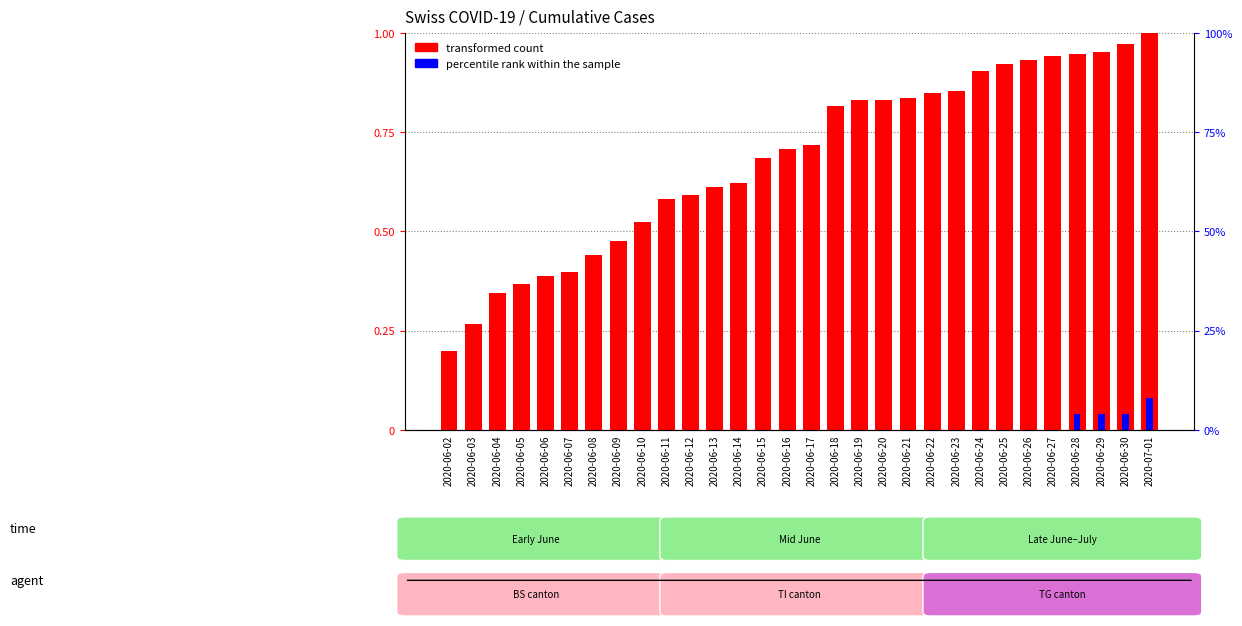

Between 2020-06-12 and 2020-06-22, which is larger?

2020-06-22